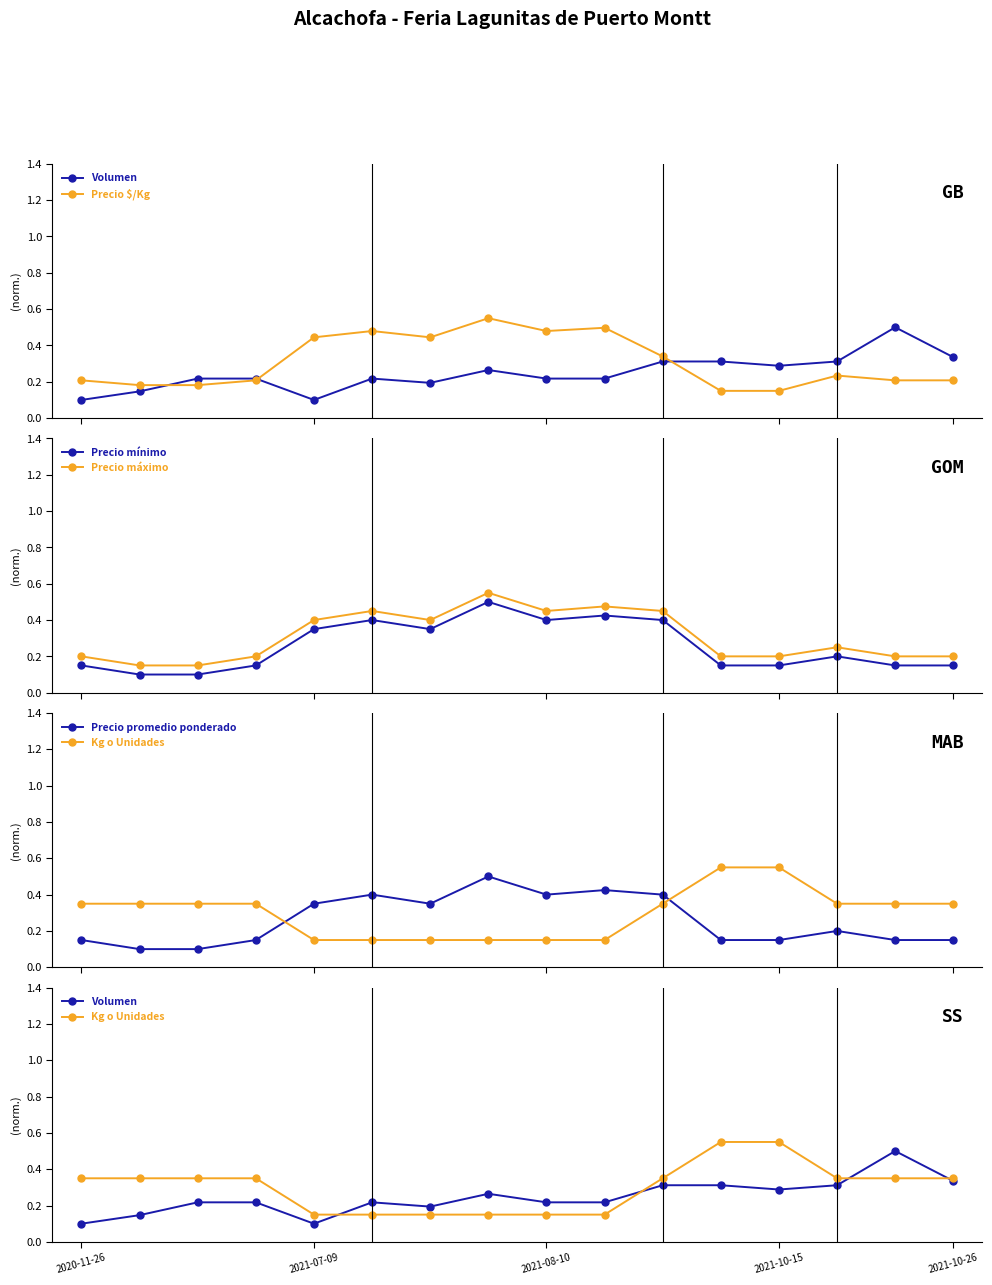

Which series has the largest total across all categories?

Precio $/Kg